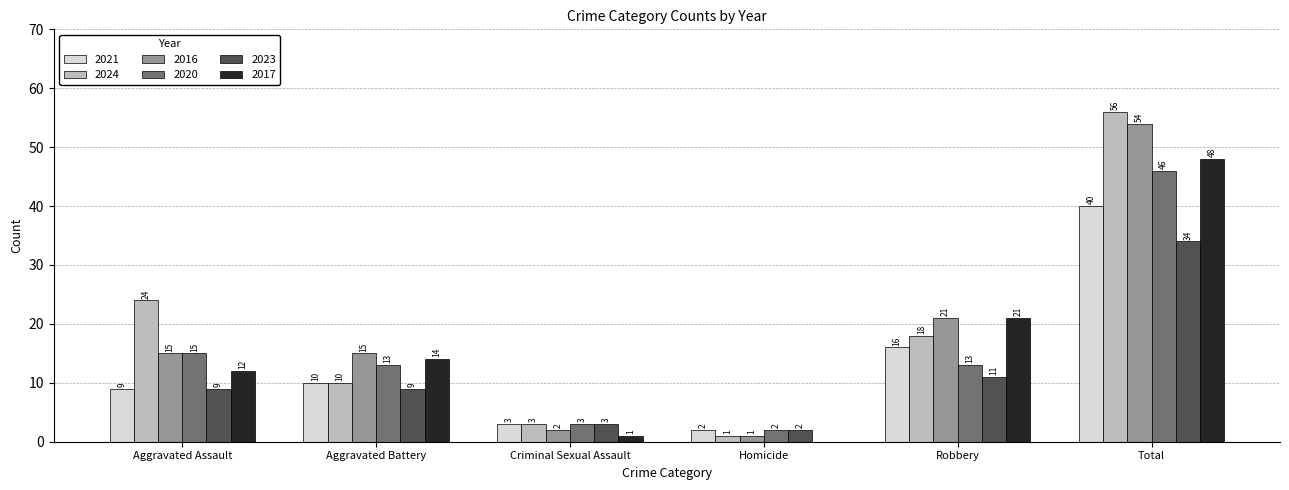

What is the sum of the 2024 values at Robbery and Criminal Sexual Assault?

21